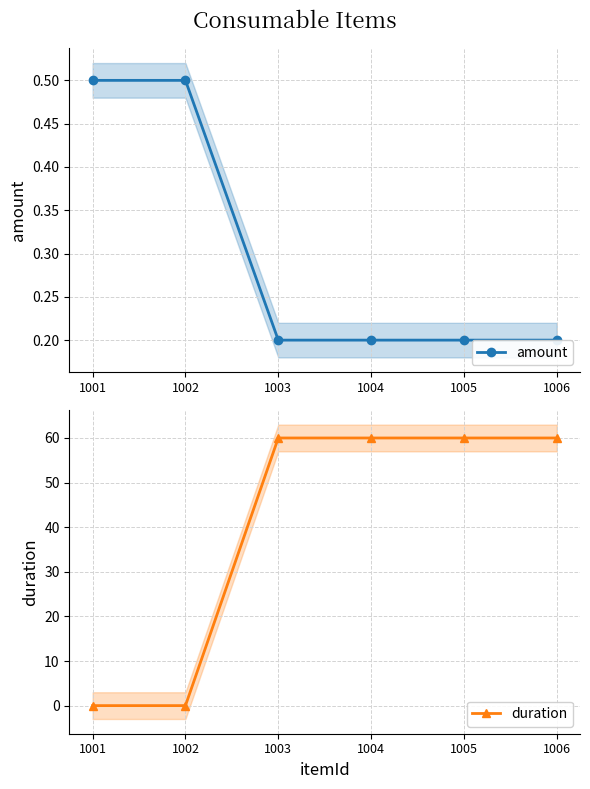

What is the lowest value of the amount series?

0.2